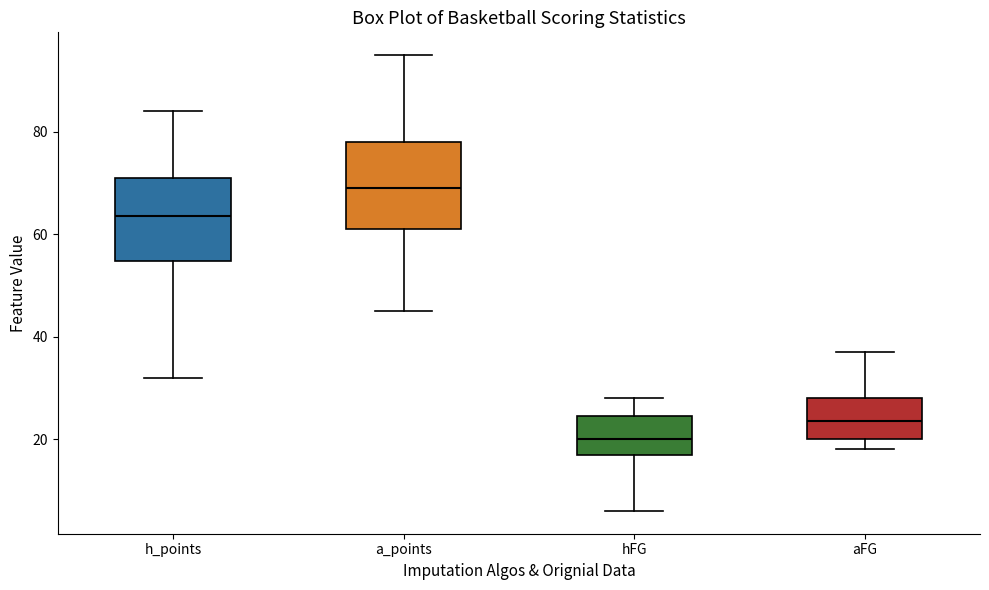

Where does the lower whisker of the box for hFG end on the y-axis? The values are not printed on the chart, so give them approximately, as read against the axis.

6